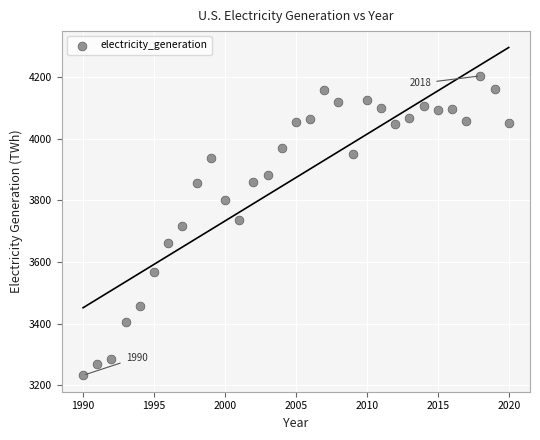

What is the range of X values (max minus min)?

30.0